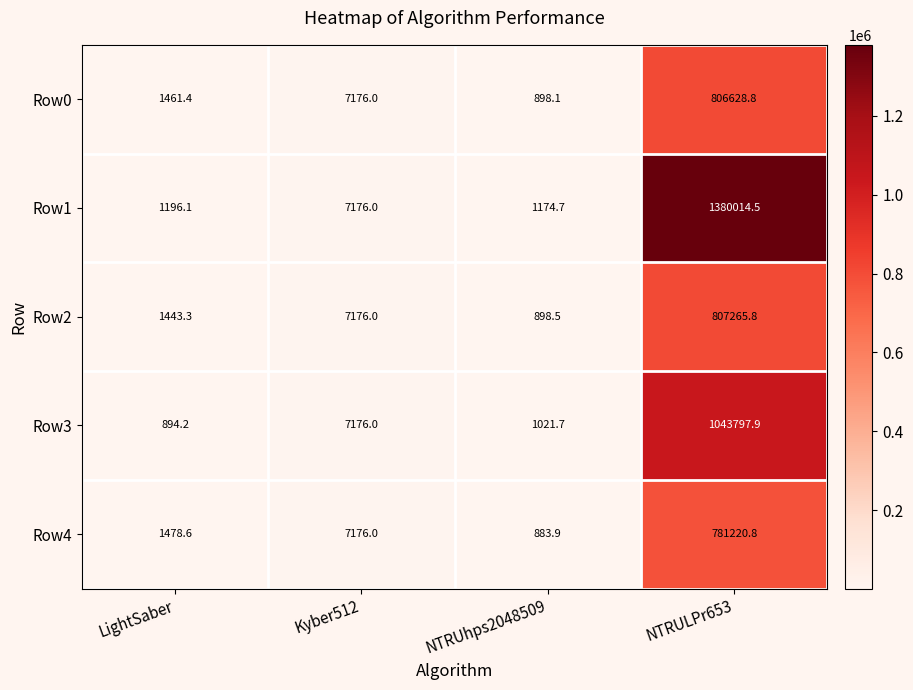

Which series has the widest spread of values?

Row1